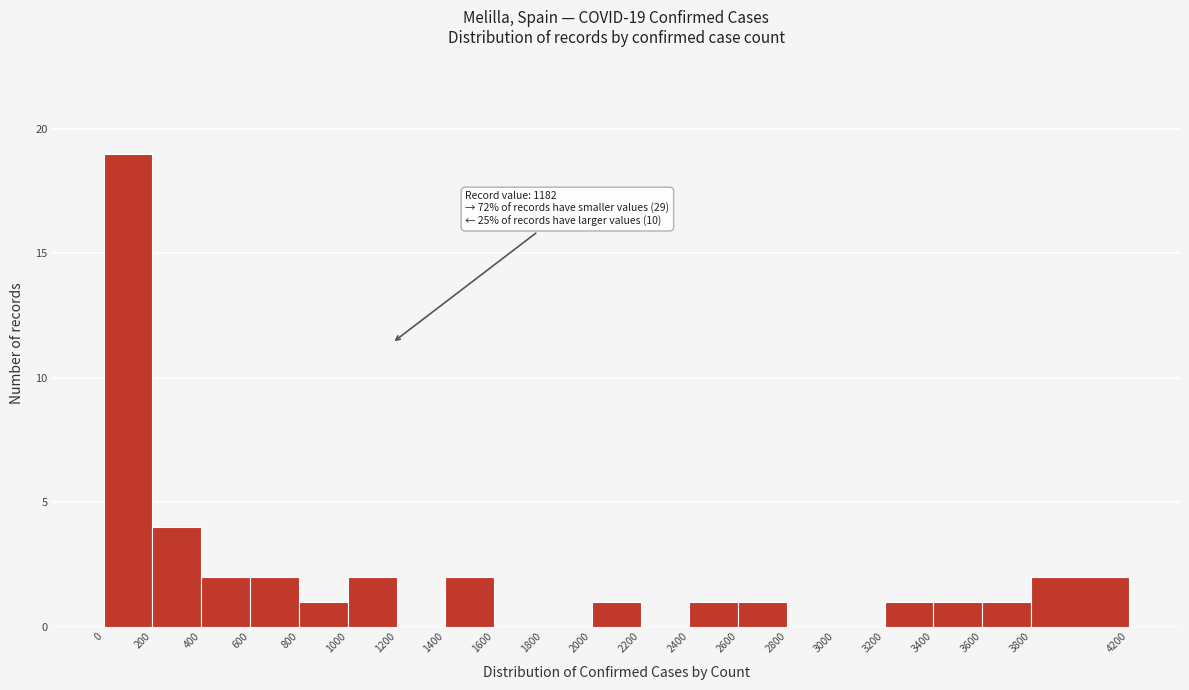

Which range on the x-axis has the tallest bar?

0 to 200